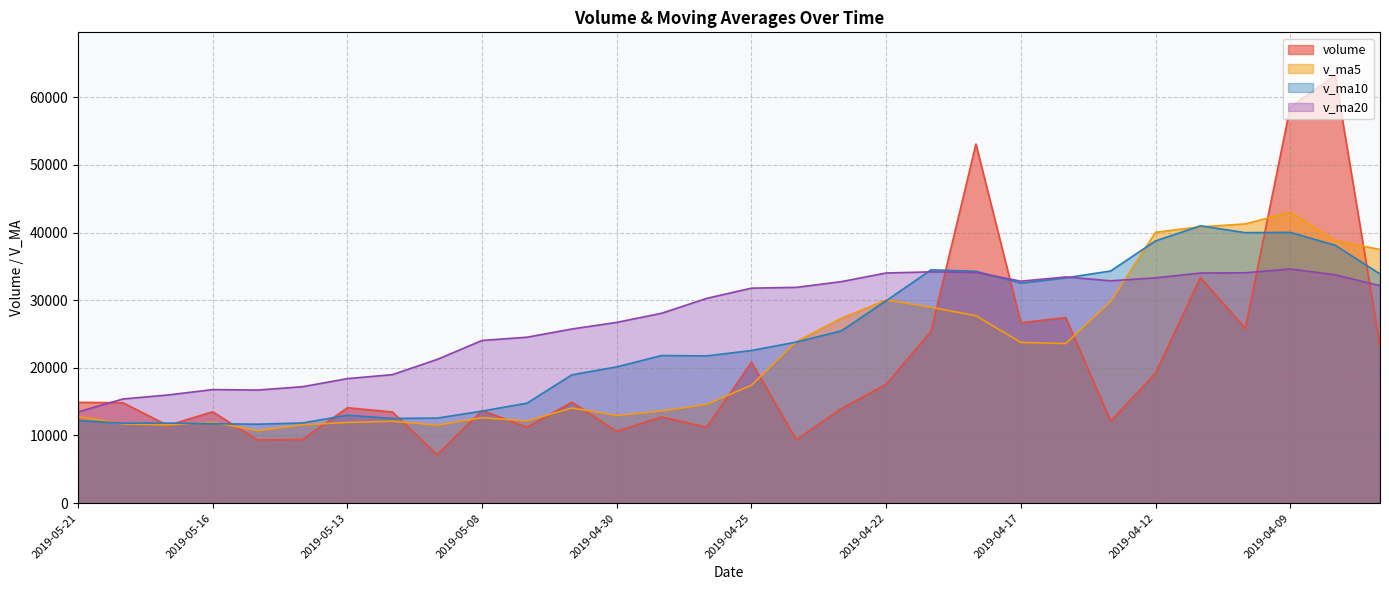

What is the minimum value for volume?

7166.0